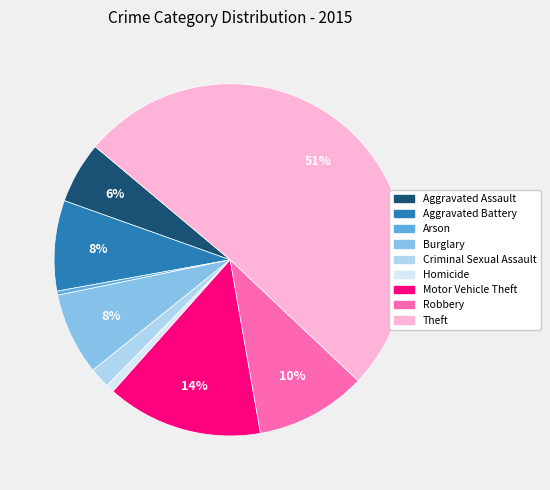

Which category has the biggest portion of the pie?

Theft